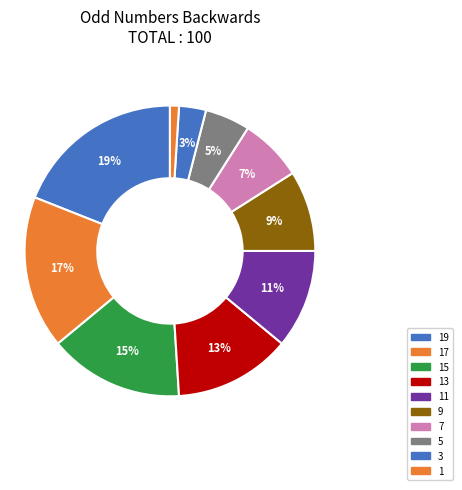

Between 3 and 15, which is larger?

15